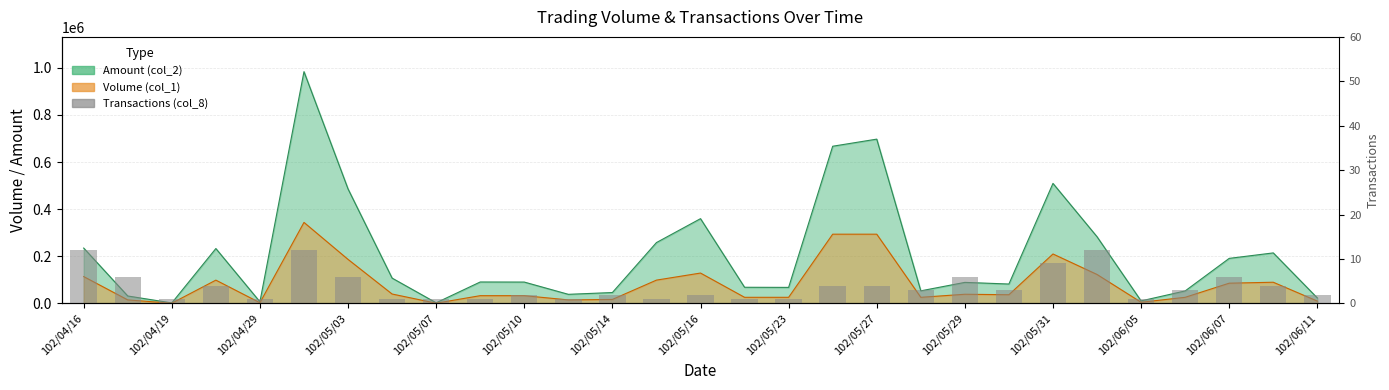

At which label does the data first exceed 3?

102/04/16